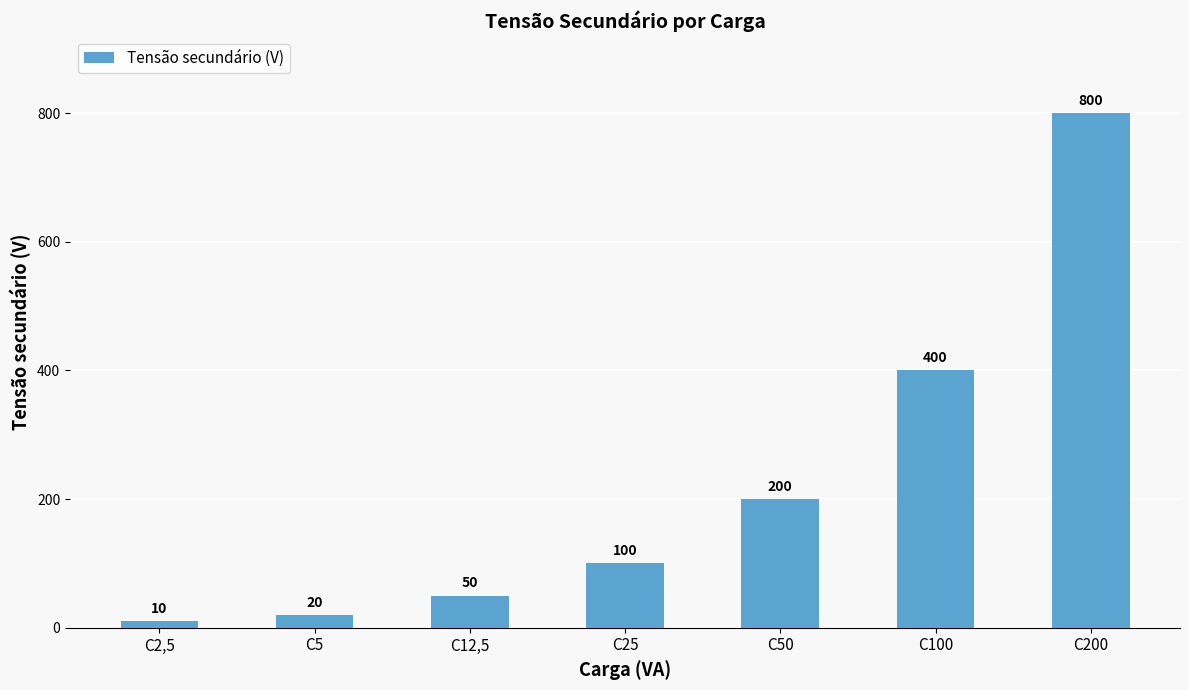

What position from the right is C2,5?

7